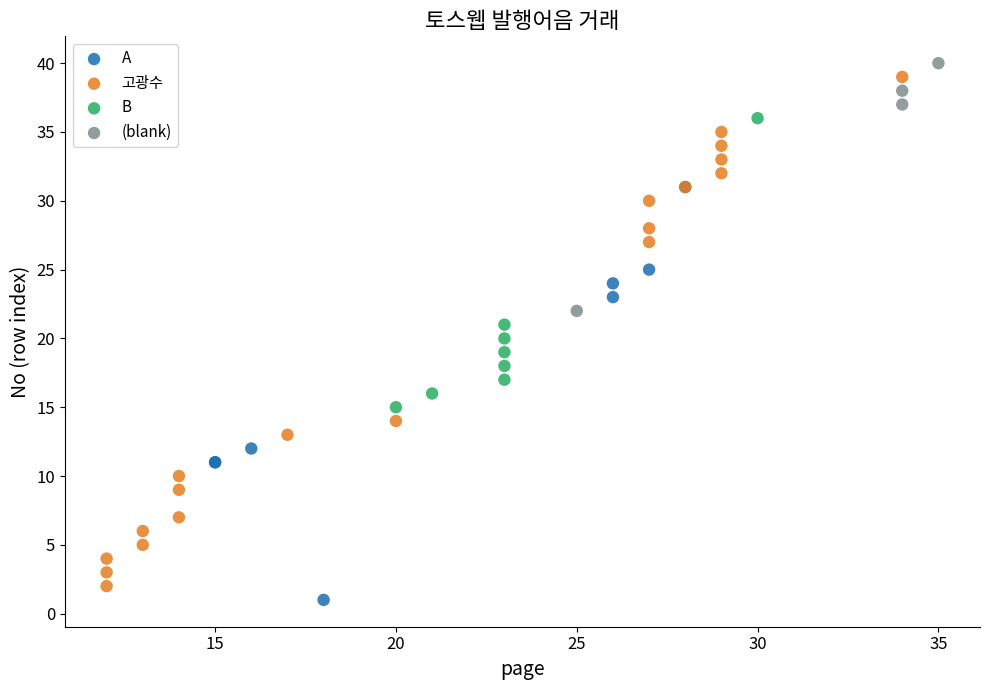

Which series has the widest spread of Y values?

고광수